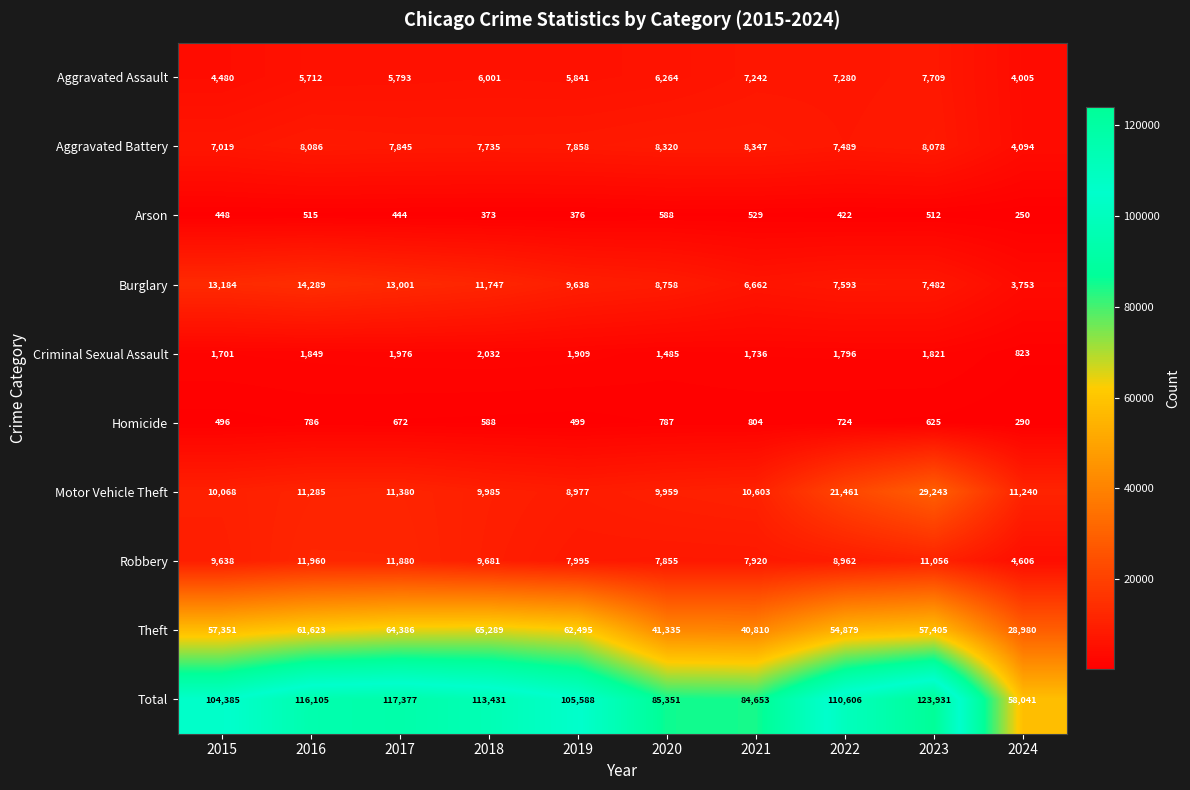

Is it true that Theft equals 97224 at 2023?

False